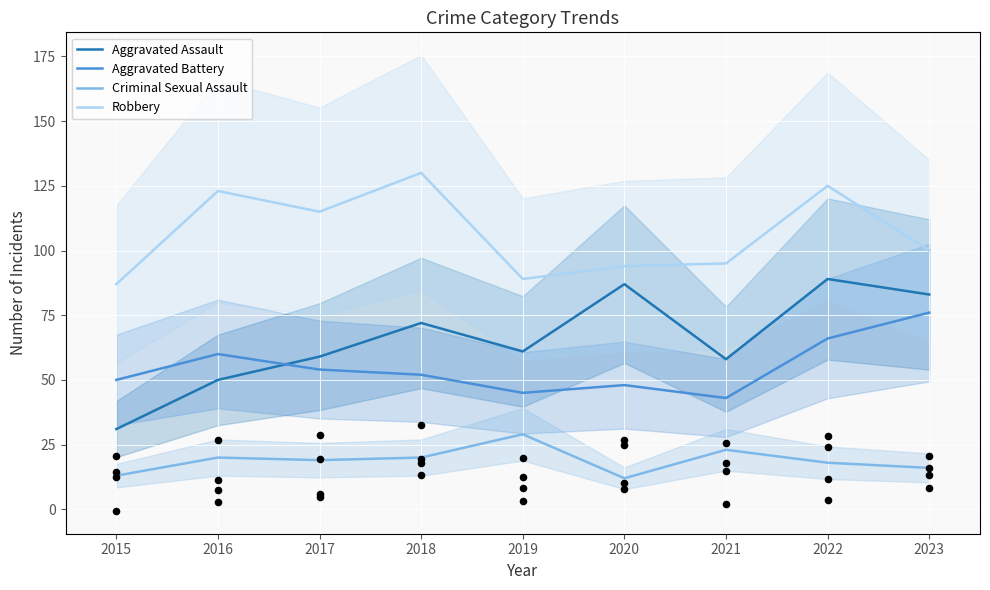

At how many categories does at least one series exceed 63?

9